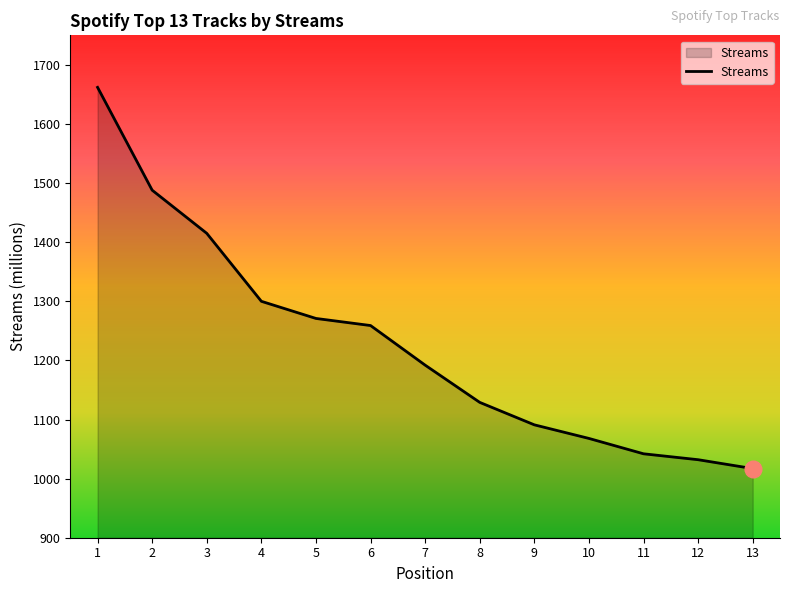

What is the difference between the maximum and second lowest values?

630